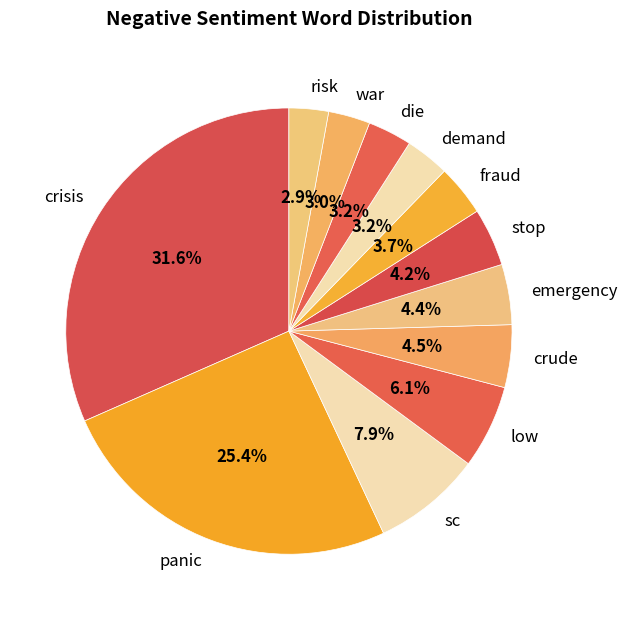

Which has a higher value, demand or low?

low